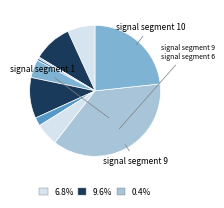

How many segments does this pie chart have?

10